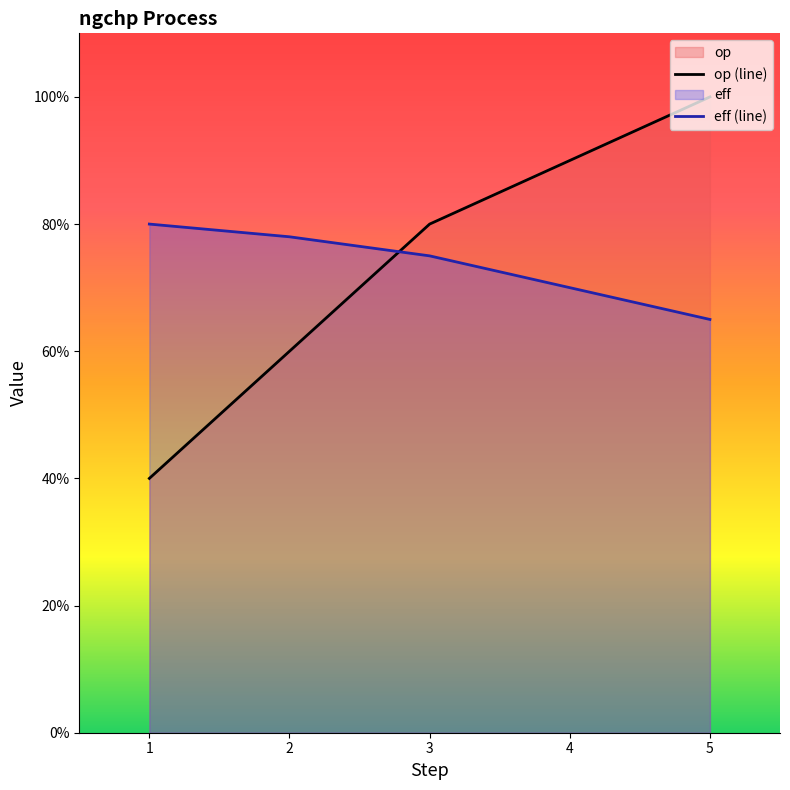

Between 3 and 5, which series saw the biggest shift?

op (line)